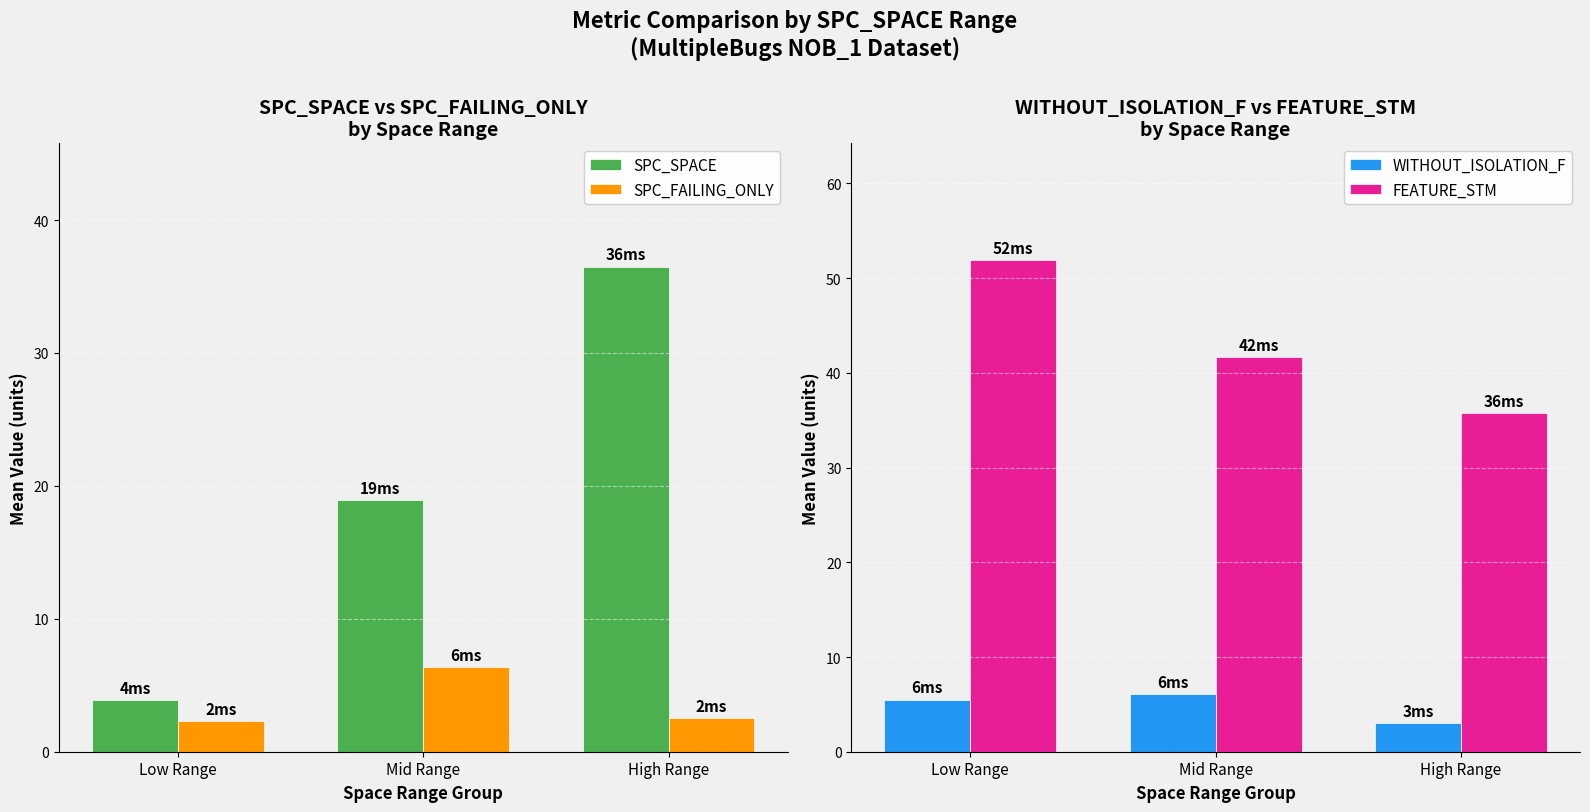

Which series has the largest range (max minus min)?

SPC_SPACE